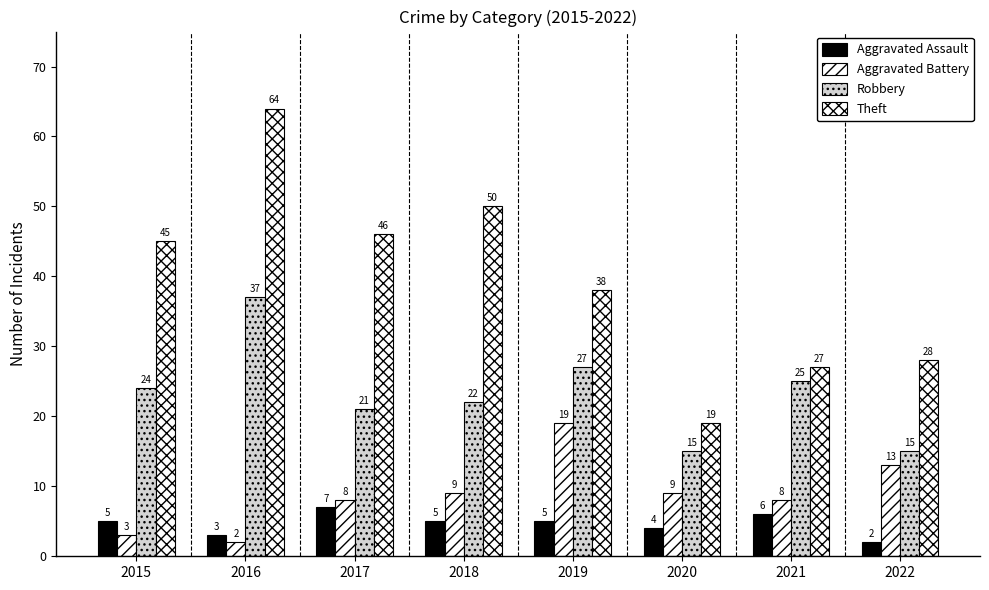

What is the sum of all Theft values?

317